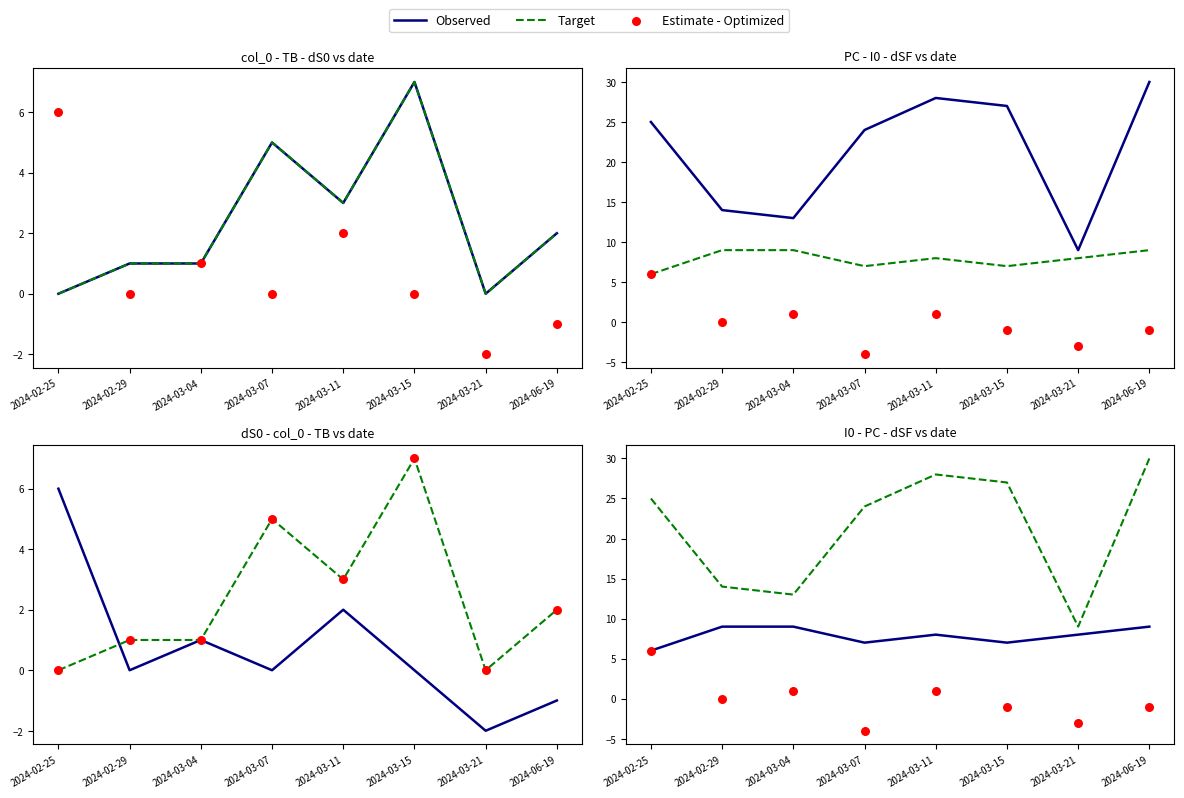

Is the value of Estimate - Optimized at 2024-03-07 greater than the value of Target at 2024-03-15?

No